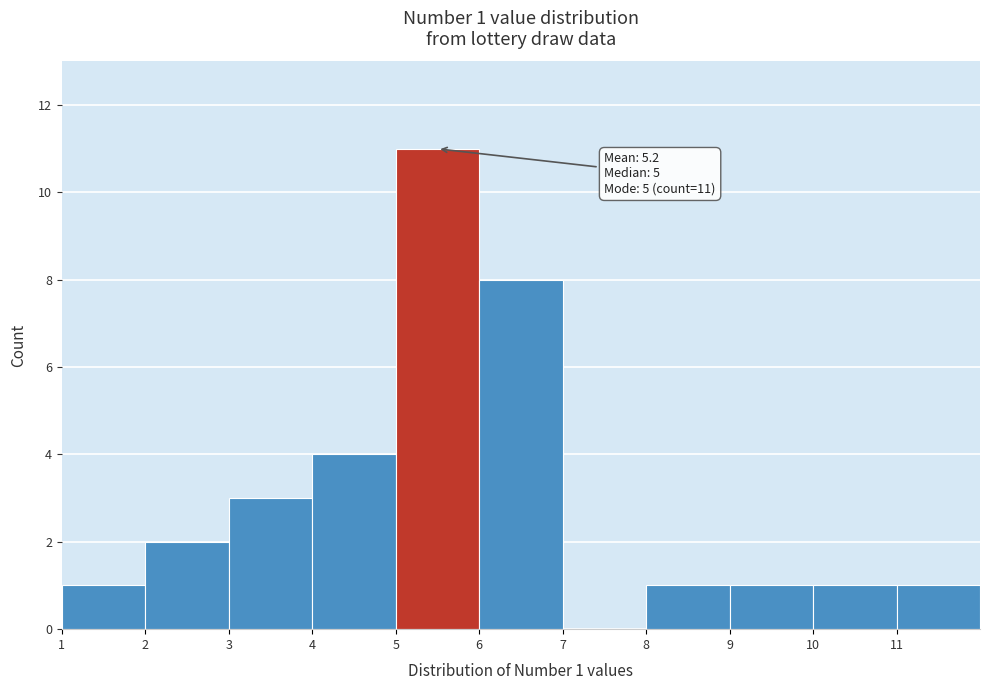

Over which range of the x-axis is the bar tallest?

5 to 6